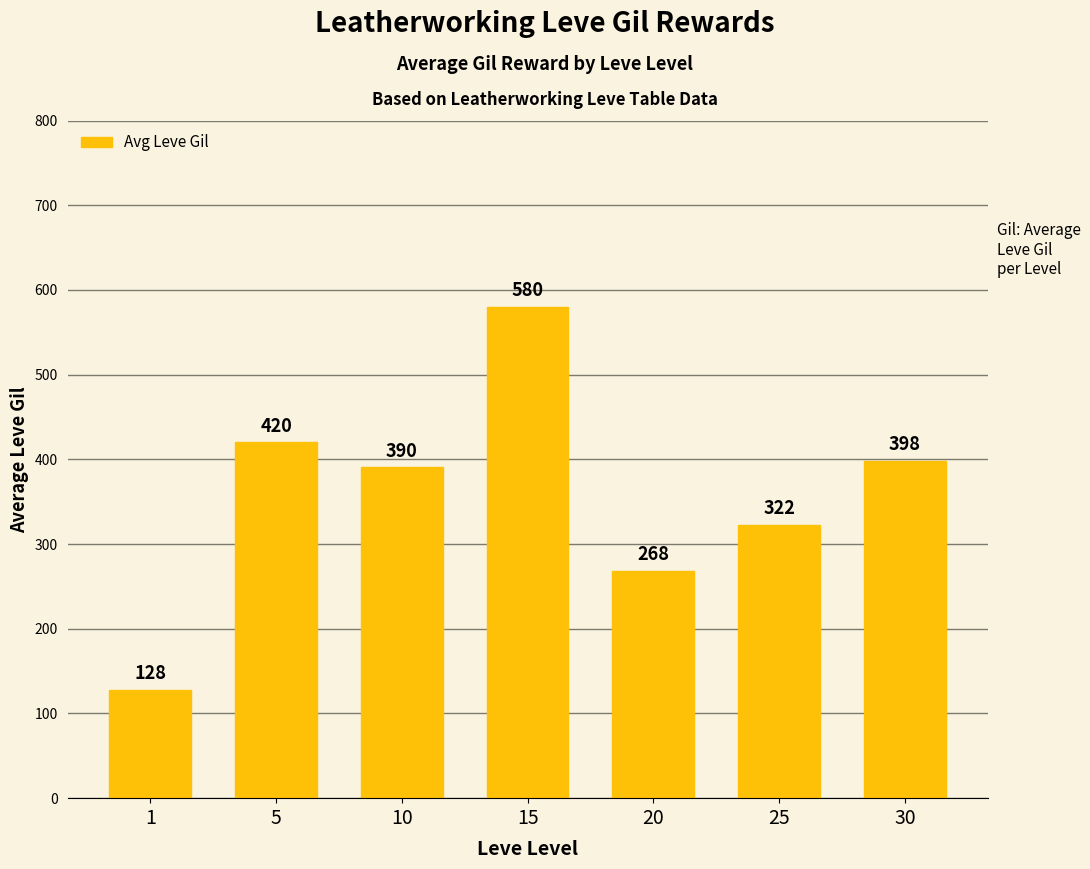

What is the difference between the values at 25 and 10?

68.0